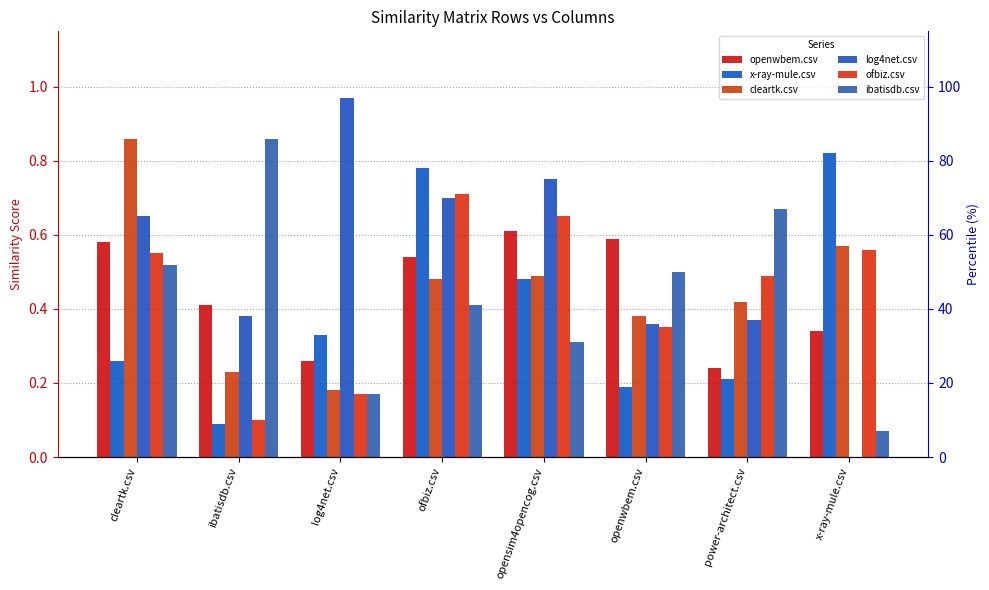

What is the label of the 4th bar from the left?

ofbiz.csv